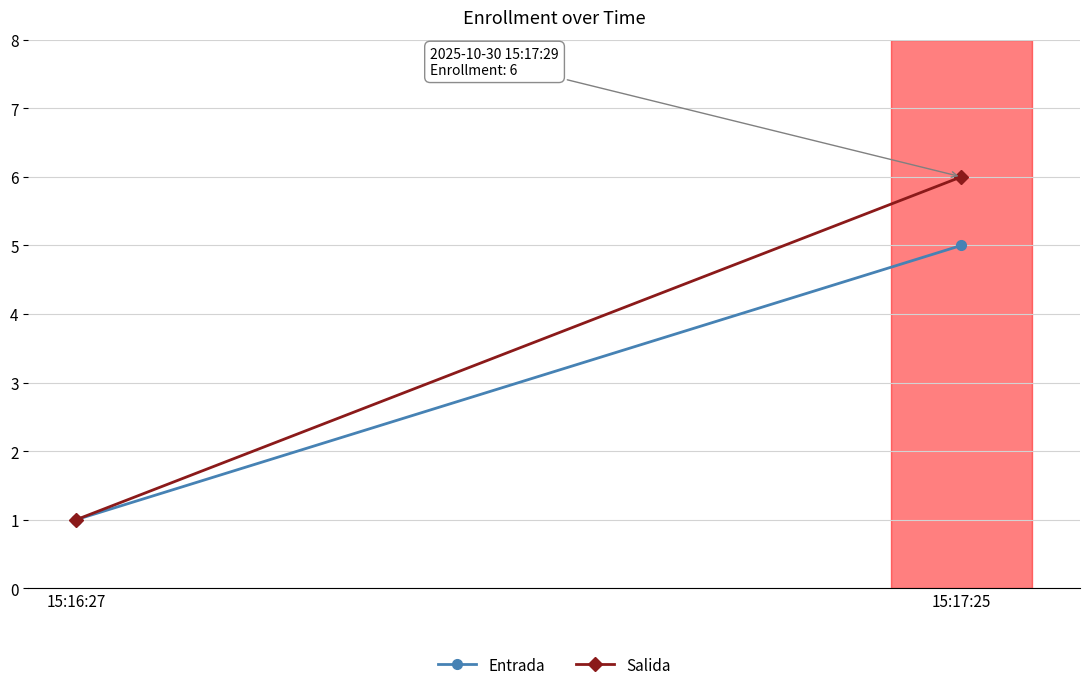

Which series has the widest spread of values?

Salida